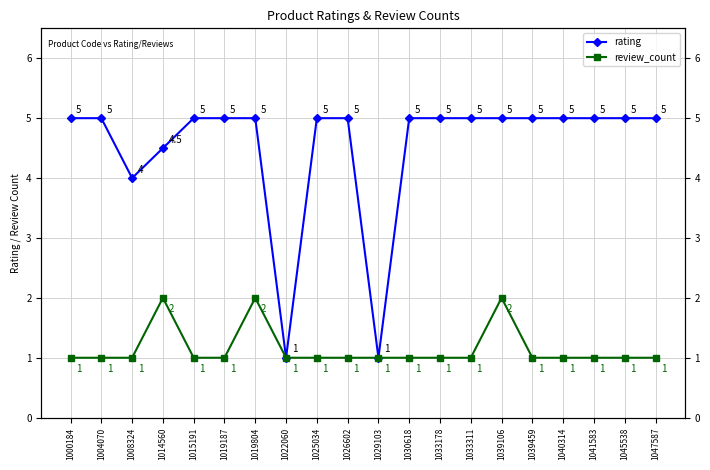

In rating, how many points are lower than both neighbors (excluding endpoints)?

3